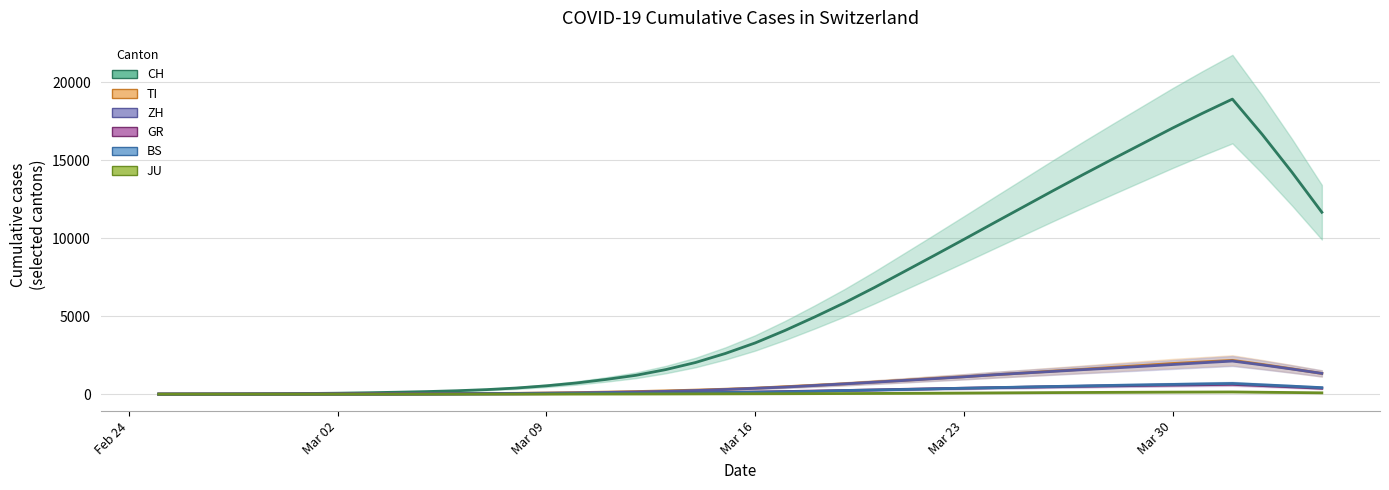

How many distinct data groups are displayed?

6